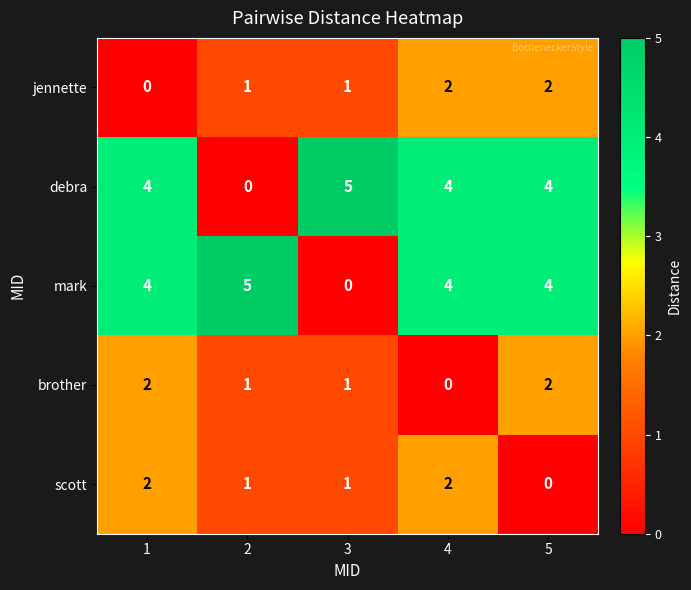

Is it true that debra equals 2 at 3?

False